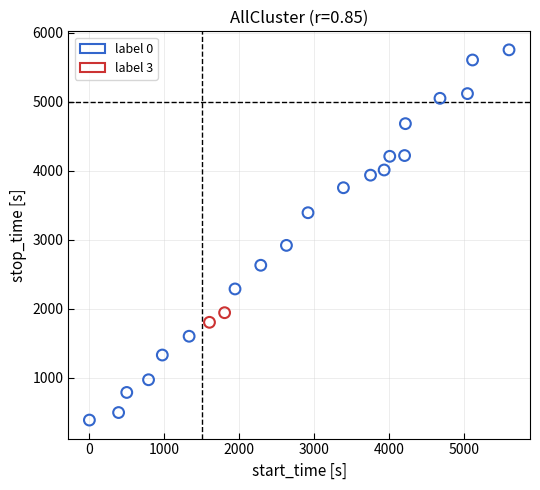

What are all the series names shown in the legend?

label 0, label 3